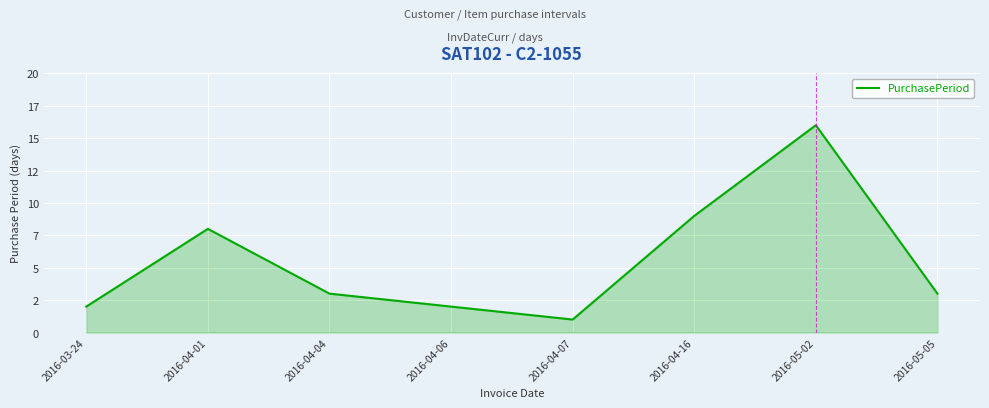

What is the sum of the values at 2016-03-24 and 2016-04-01?

10